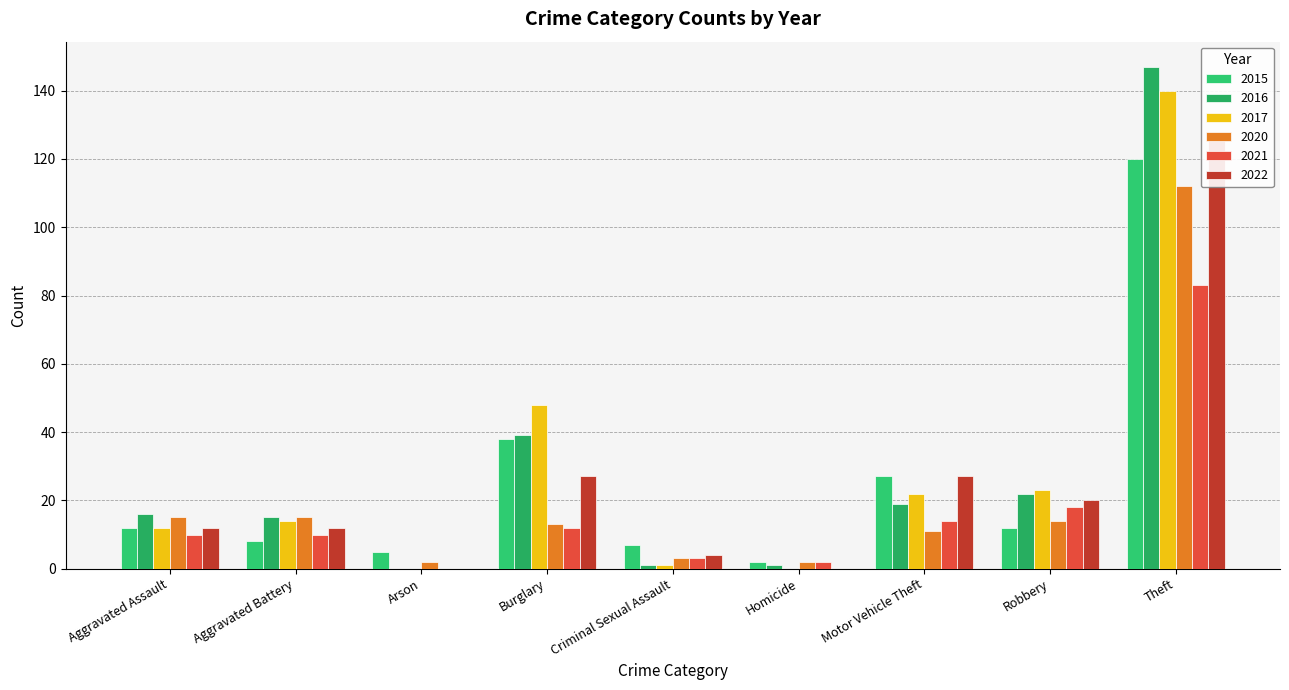

What is the label of the 1st bar from the left?

Aggravated Assault